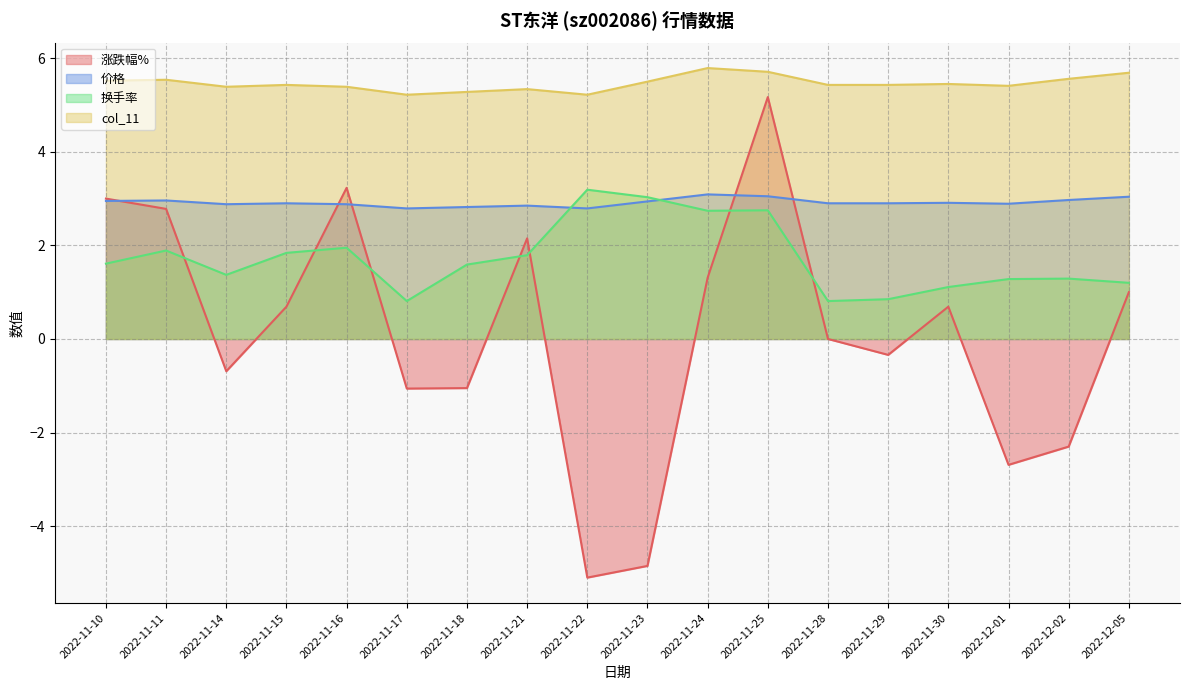

Rank the series at 2022-11-10 from highest to lowest value.

col_11, 涨跌幅%, 价格, 换手率